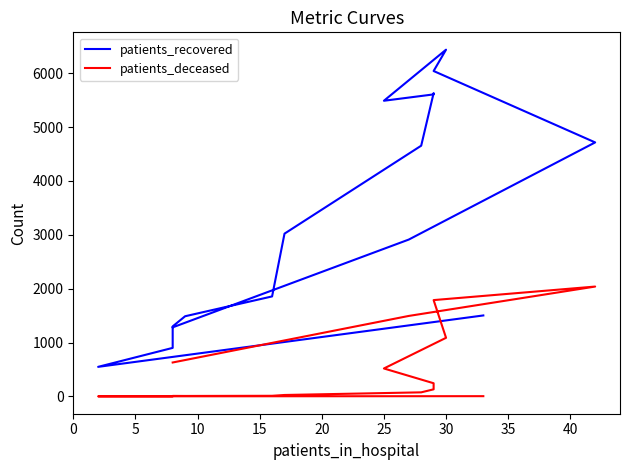

True or false: patients_recovered and patients_deceased intersect in this chart.

False